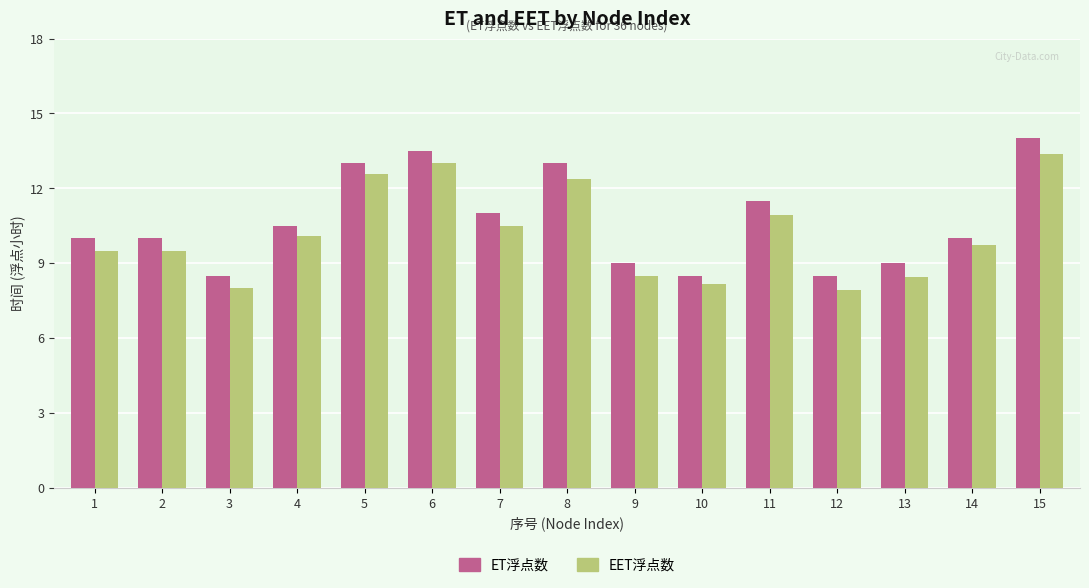

How many bars are there in each group?

2